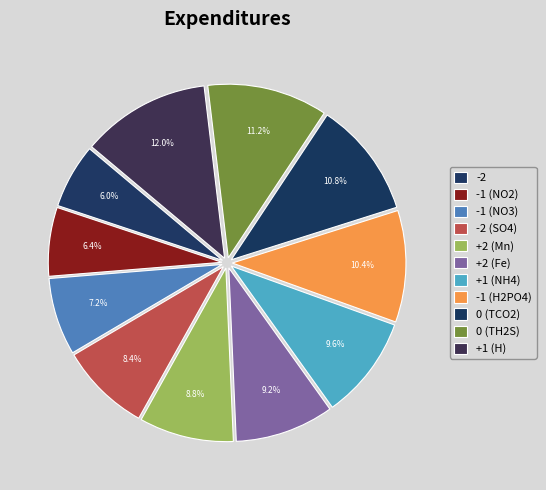

True or false: -1 (H2PO4) accounts for 10% of the total.

True